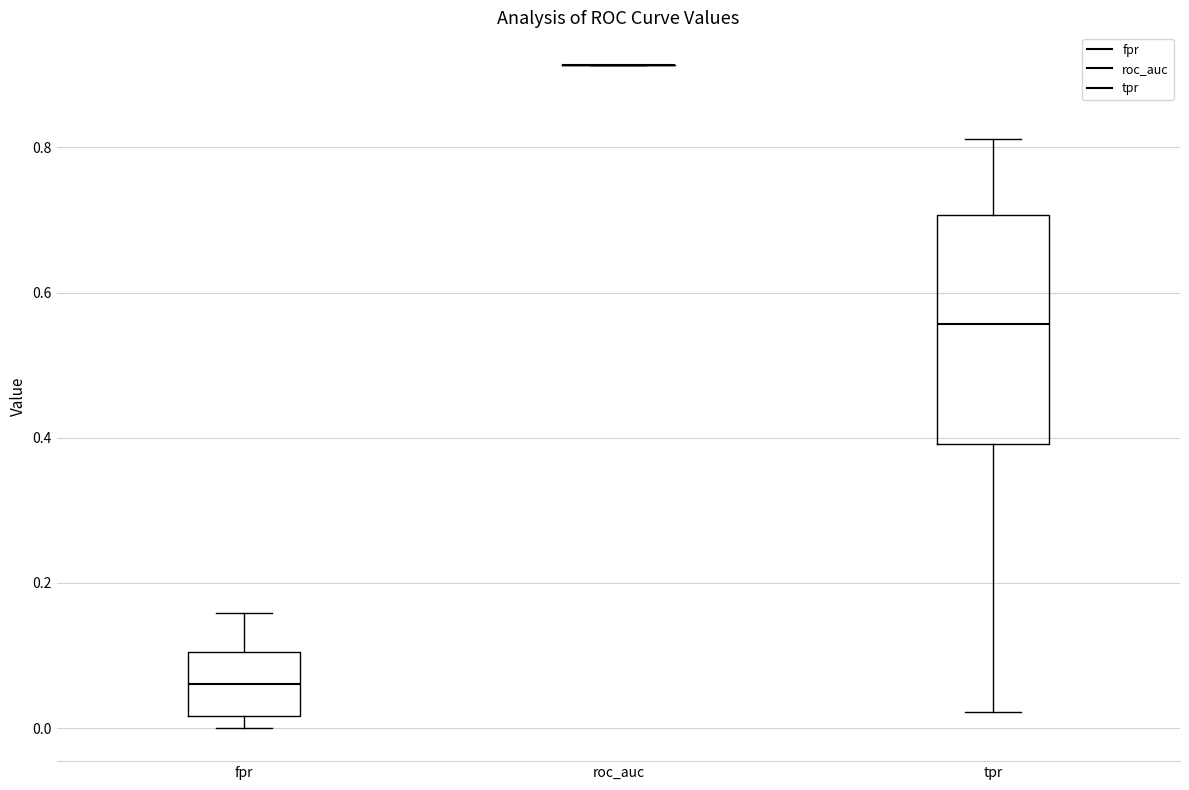

Reading left to right, transcribe this box plot: for each box, give where its median line is, the range the box spans, and where its two whiskers end, as read against the y-axis. The values are not printed on the chart, so give them approximately, as read against the axis.

fpr: median 0.06, box 0.02 to 0.10, whiskers 0.00 to 0.16
roc_auc: box collapsed to a line at 0.92, whiskers 0.92 to 0.92
tpr: median 0.56, box 0.40 to 0.70, whiskers 0.02 to 0.82